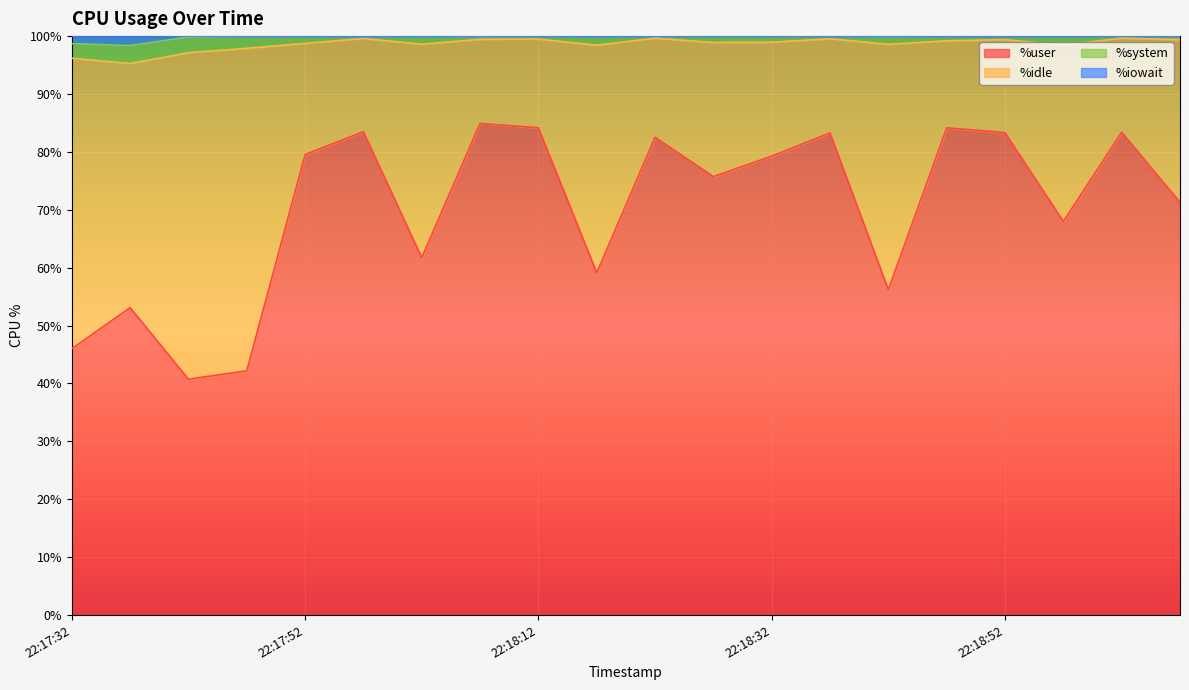

What are all the series names shown in the legend?

%user, %idle, %system, %iowait